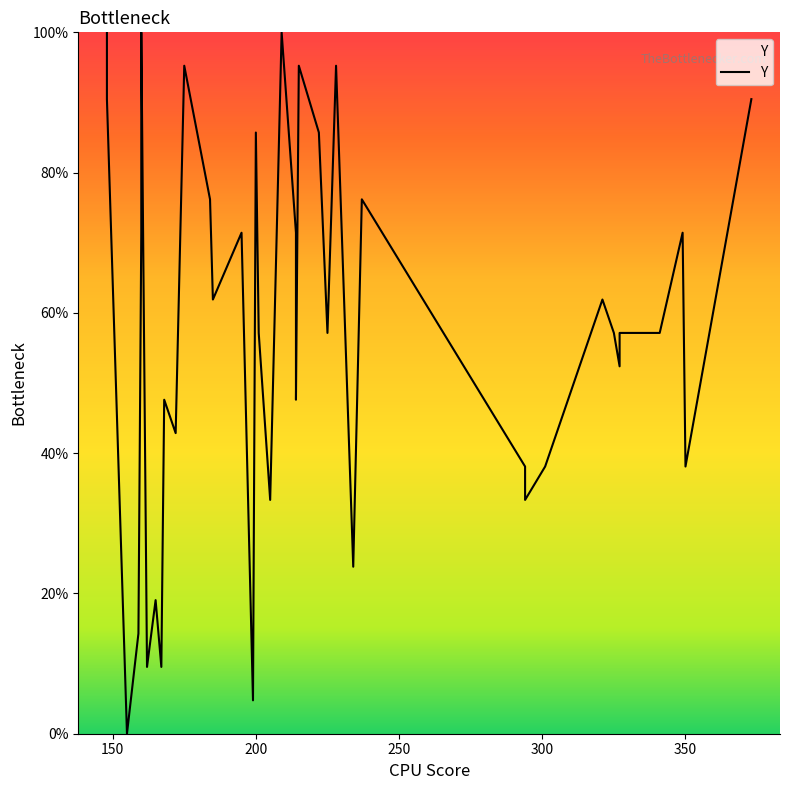

Does the chart display data point markers on the line(s)?

No